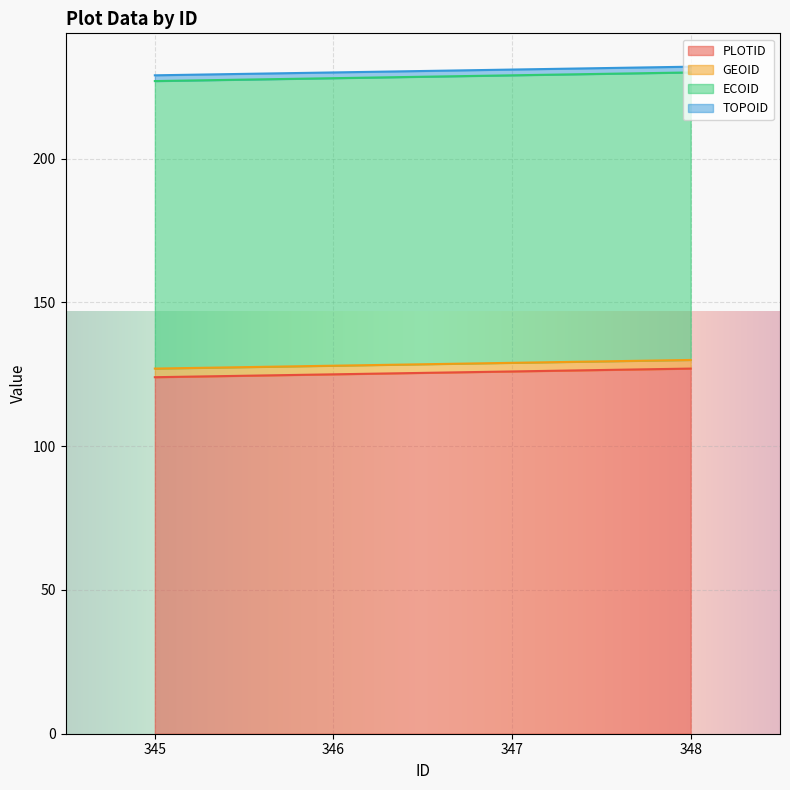

The value of GEOID at 347 is 3. True or false?

True